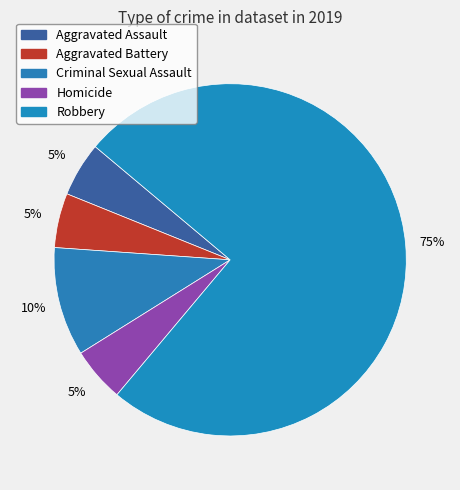

How many slices are in this pie chart?

5